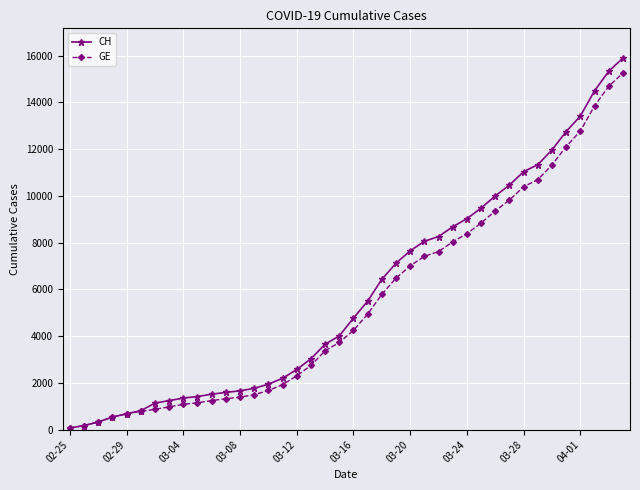

How many lines are shown in the chart?

2